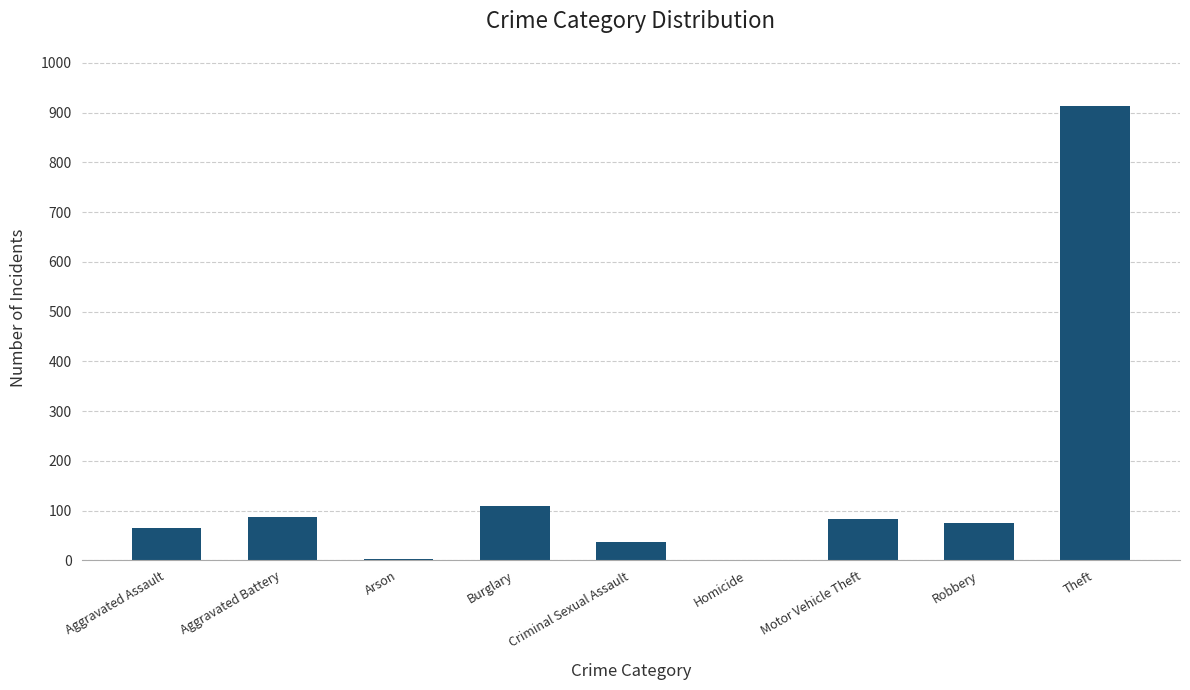

Between Aggravated Battery and Criminal Sexual Assault, which is larger?

Aggravated Battery